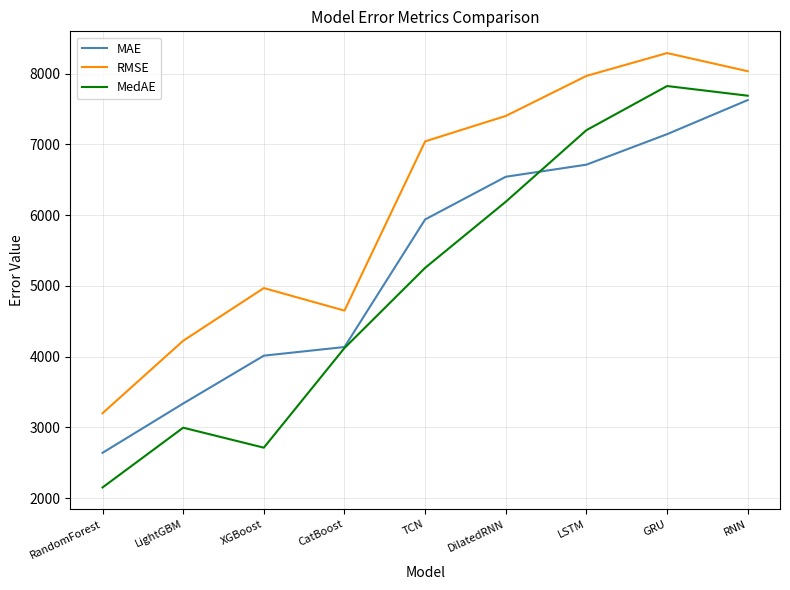

True or false: MedAE and RMSE cross at least once.

False